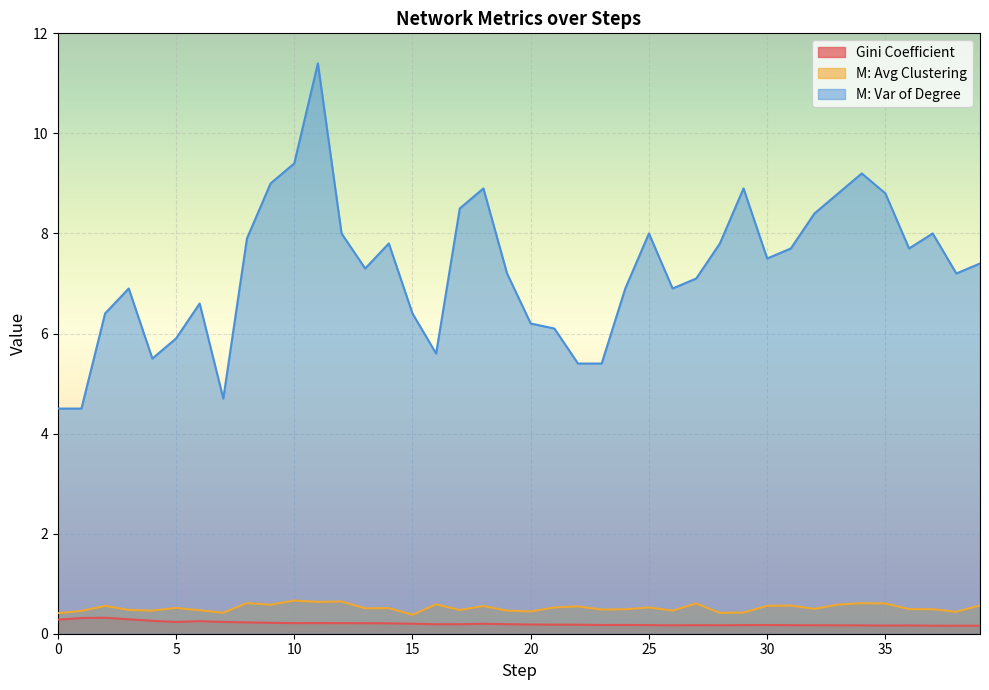

What is the greatest value displayed?

11.4